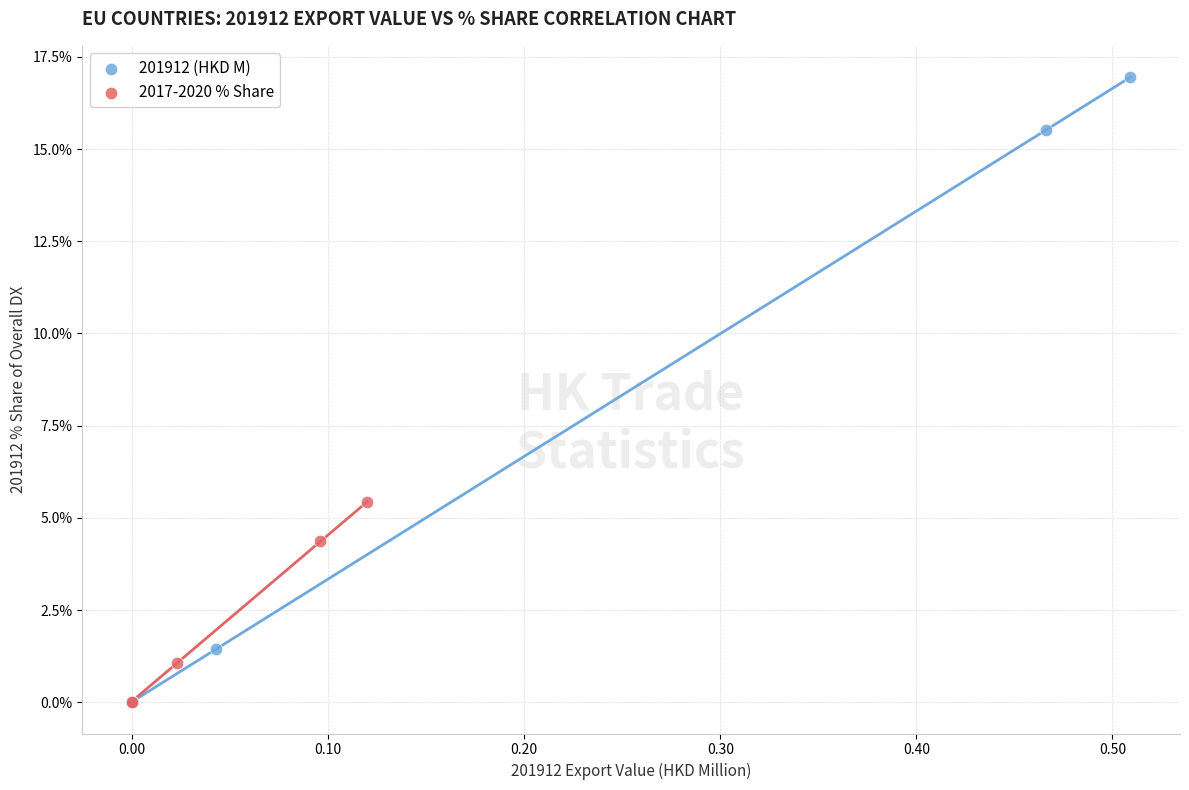

Which series has the largest Y range (max minus min)?

201912 (HKD M)